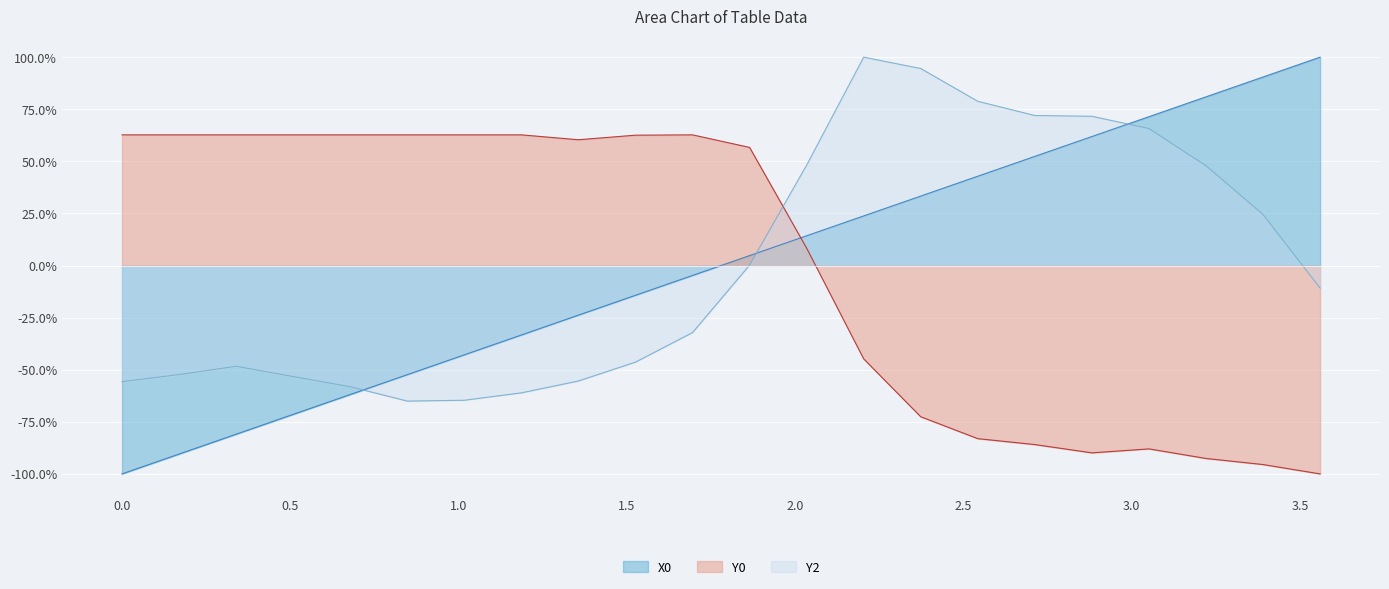

Is it true that Y0 equals -31.4 at 3.05085?

False